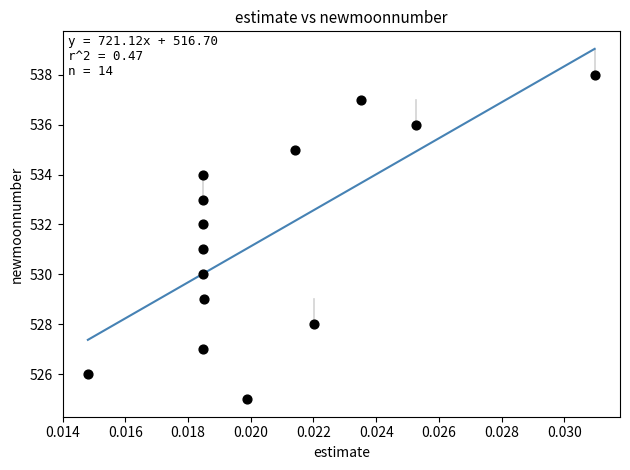

What is the range of Y values (max minus min)?

13